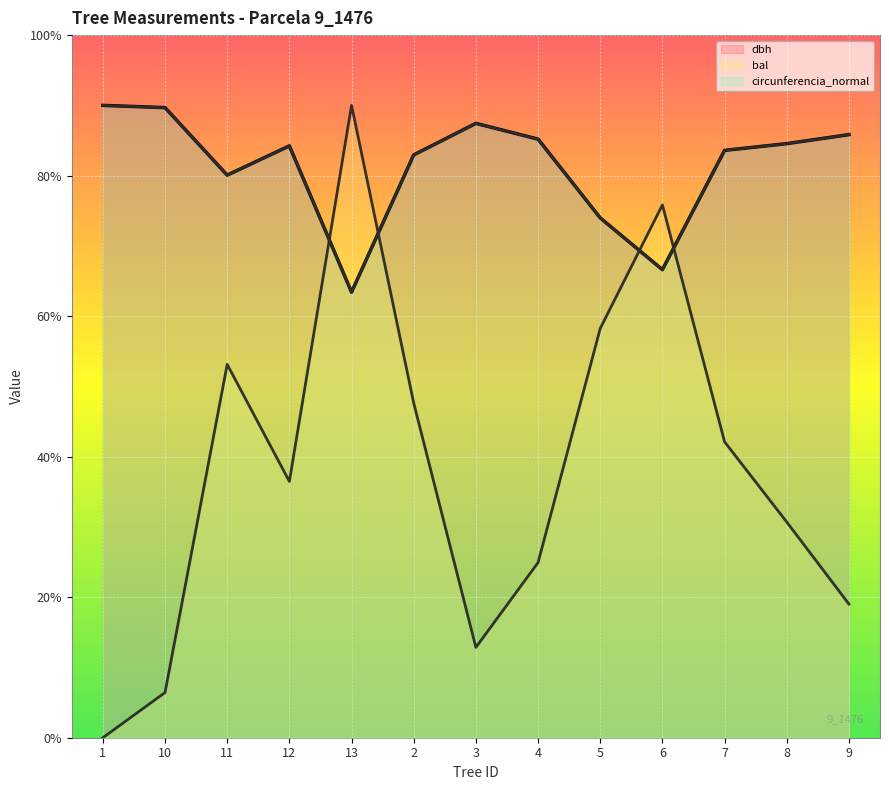

The value of dbh at 2 is 41.5. True or false?

True